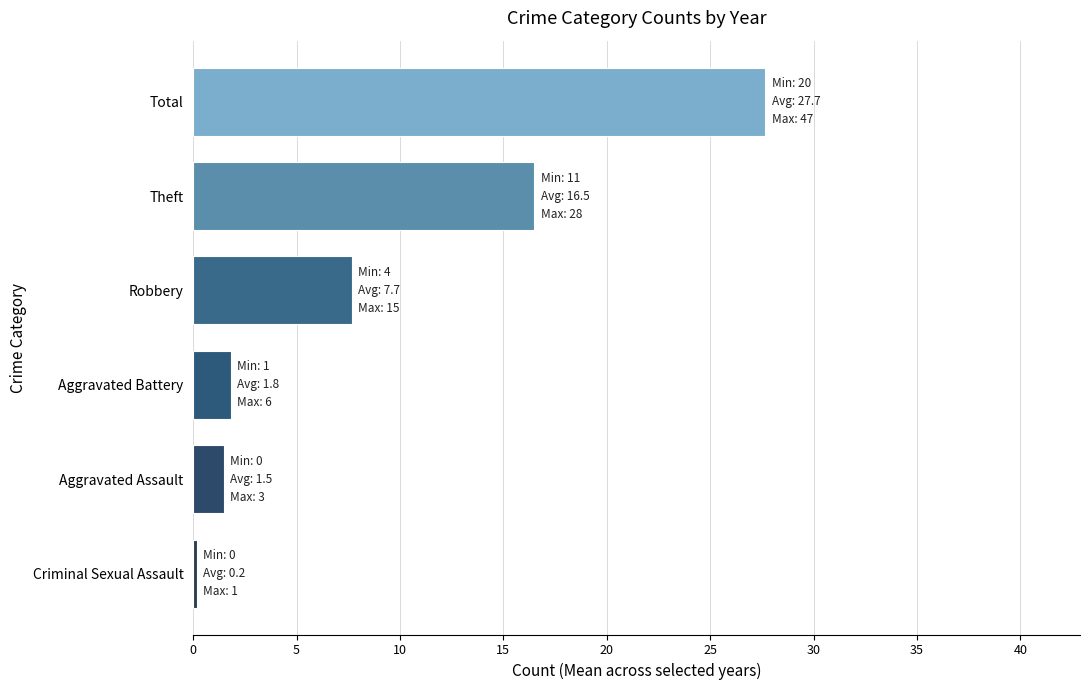

Reading bottom to top, transcribe all the data shown in this chart.

0.2	1.5	1.8	7.7	16.5	27.7